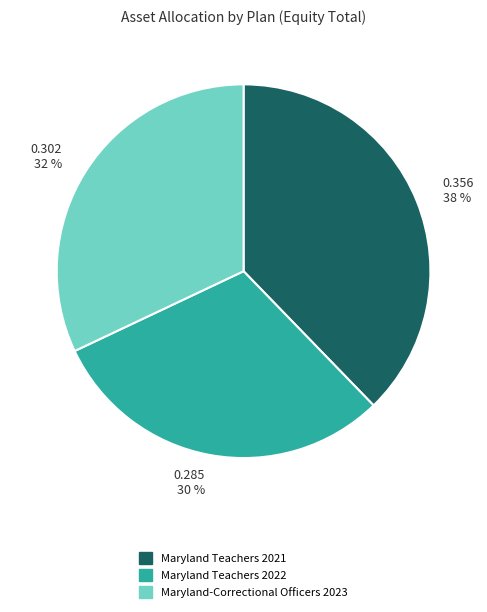

True or false: Maryland Teachers 2021 accounts for 33% of the total.

False